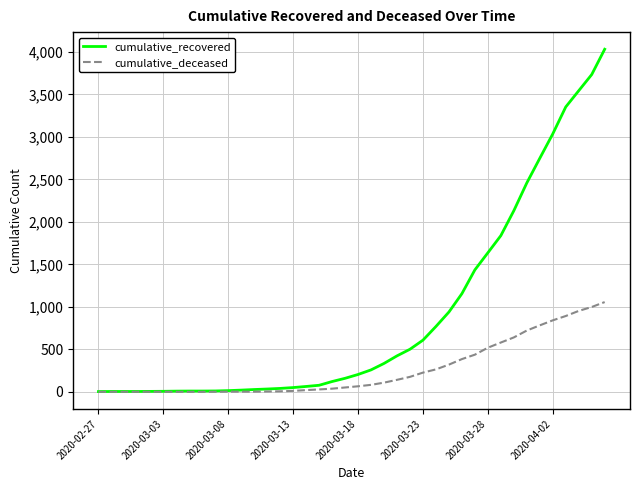

Which series has the largest range (max minus min)?

cumulative_recovered